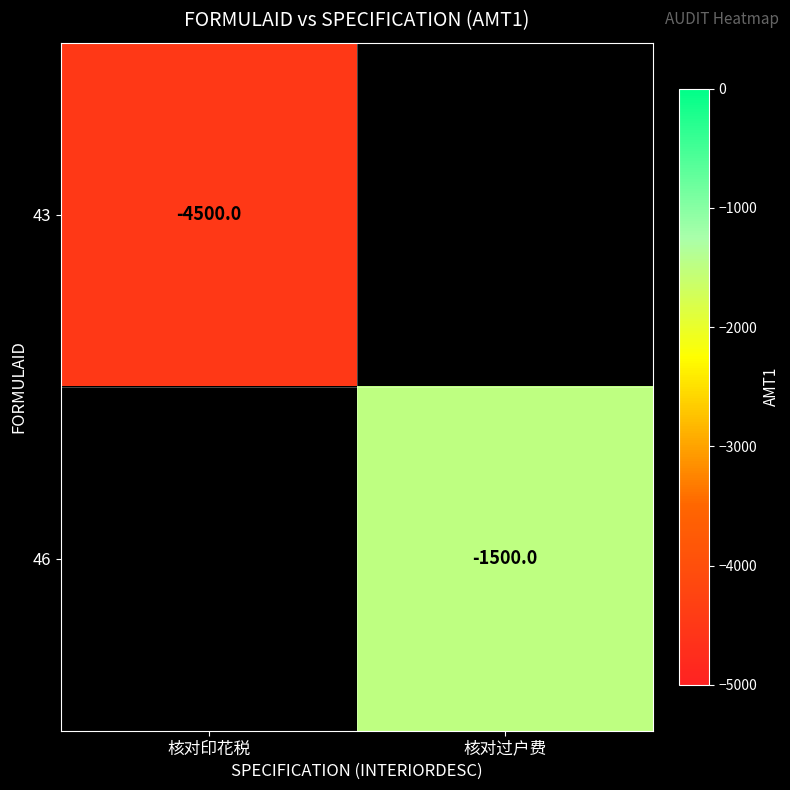

The value of 46 at 核对过户费 is -611.9. True or false?

False